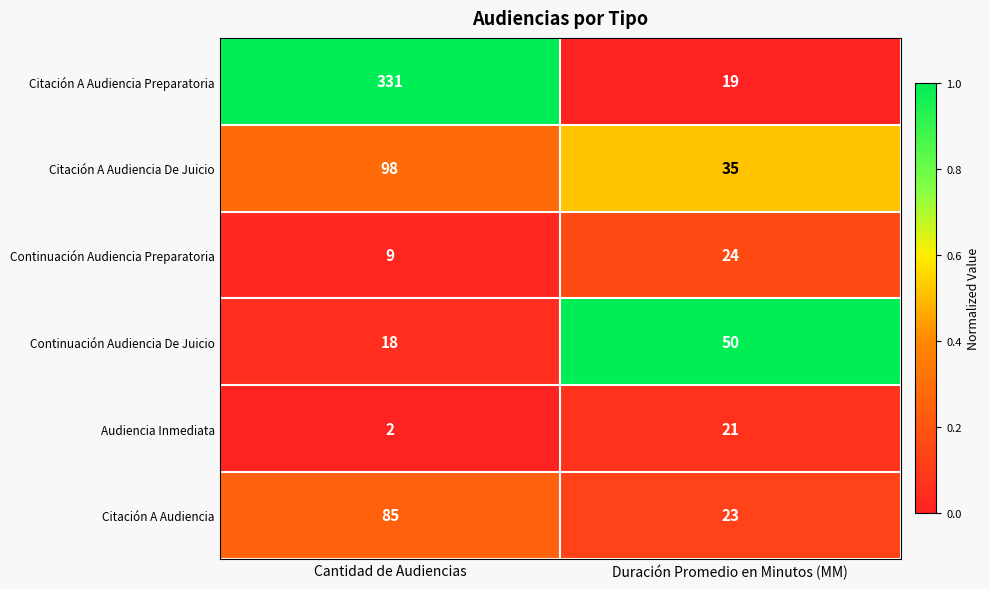

Which series changed the most between Cantidad de Audiencias and Duración Promedio en Minutos (MM)?

Citación A Audiencia Preparatoria